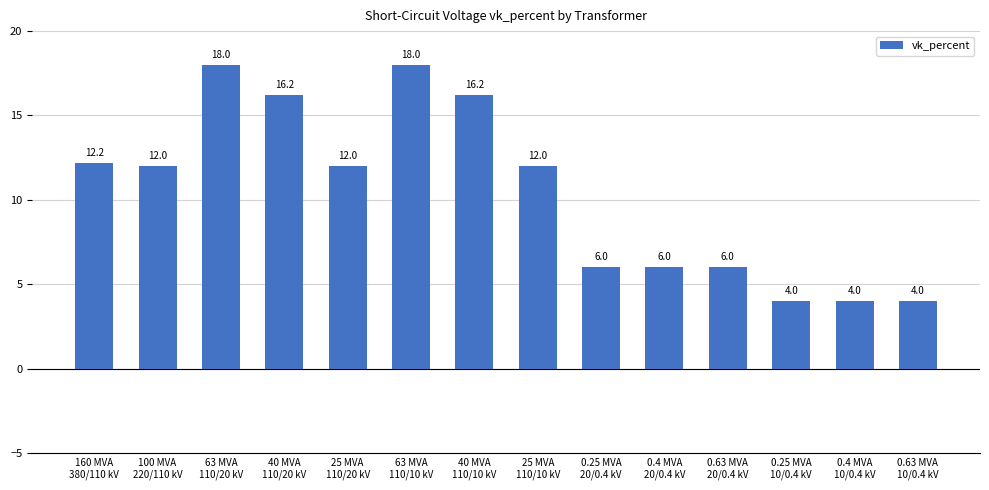

At which label does the data first exceed 12?

160 MVA
380/110 kV